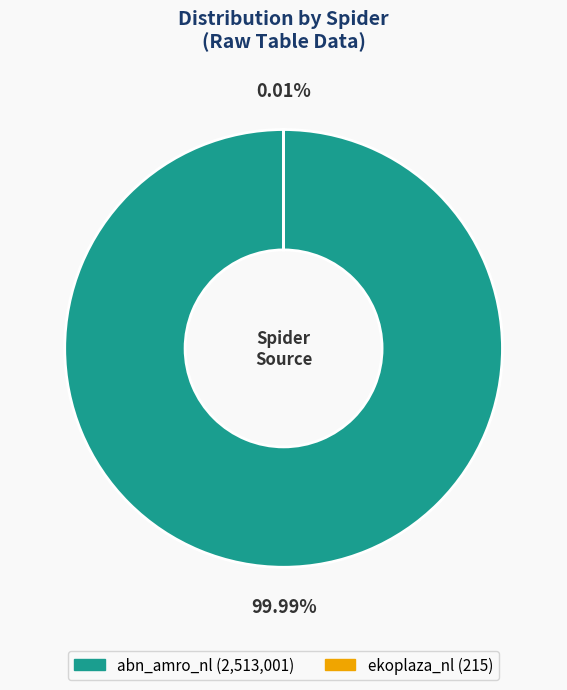

How much of the chart is everything except ekoplaza_nl?

100.0%